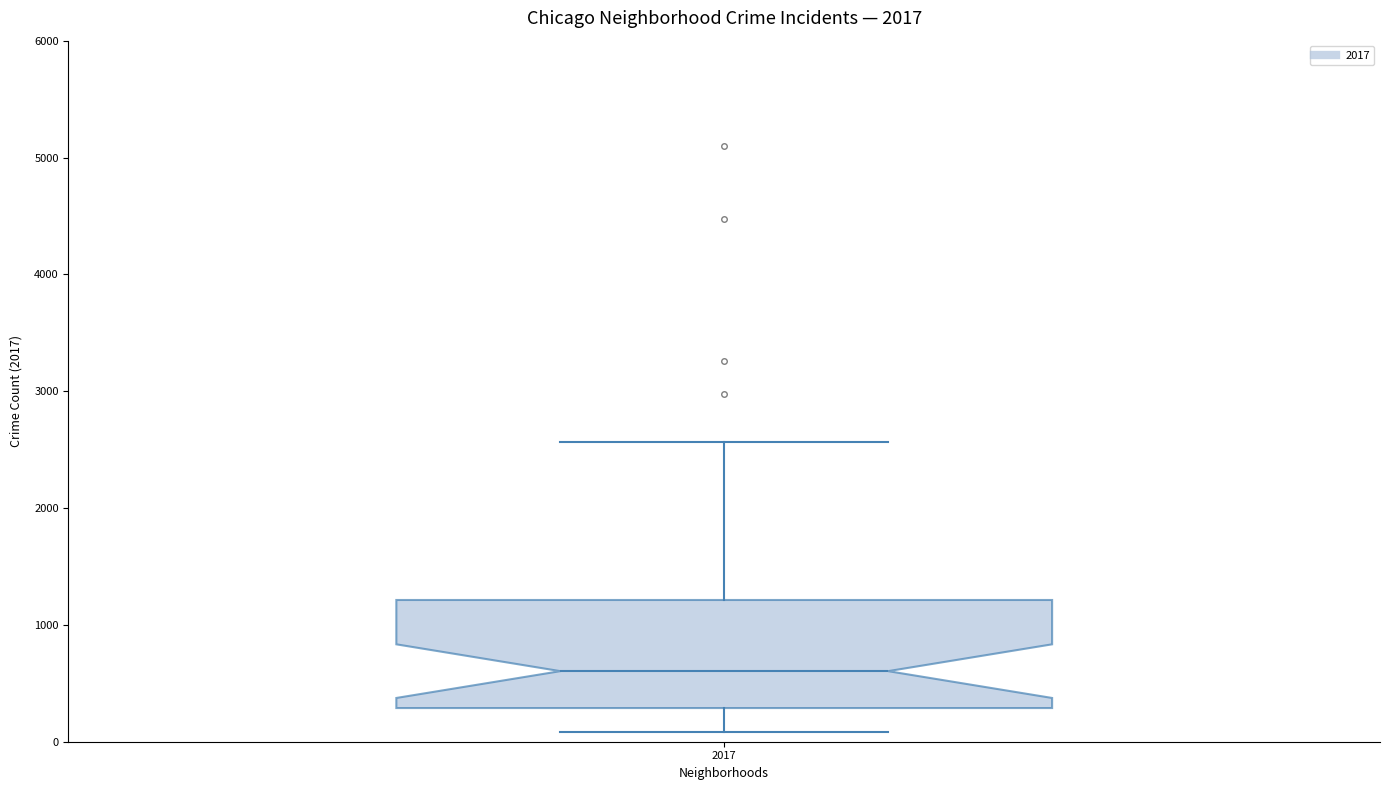

Read this box plot against the y-axis: the position of the median line, the range covered by the box, and the ends of both whiskers. The values are not printed on the chart, so give them approximately, as read against the axis.

median 600, box 300 to 1200, whiskers 100 to 2600